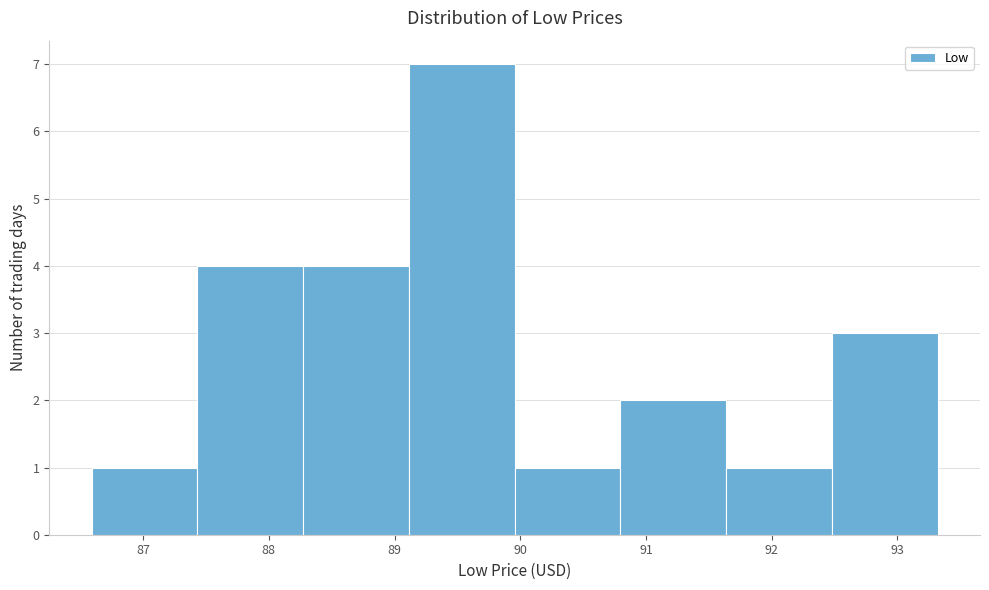

How tall is the bar that spans 91.6 to 92.5 on the x-axis? Neither the bar edges nor the heights are printed on the chart, so give them approximately, as read against the axes.

1